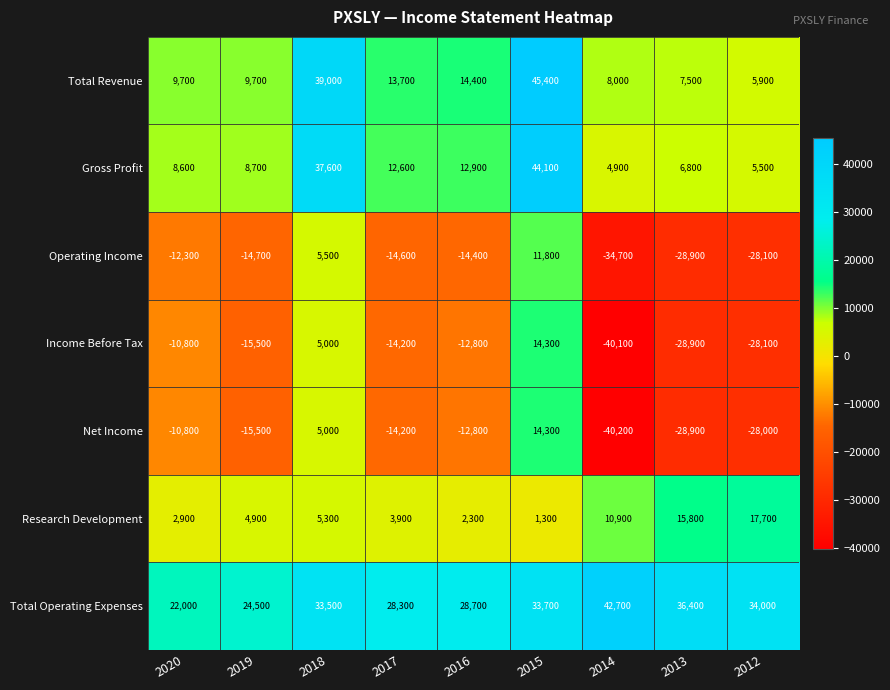

What is the average value of the Research Development series?

7222